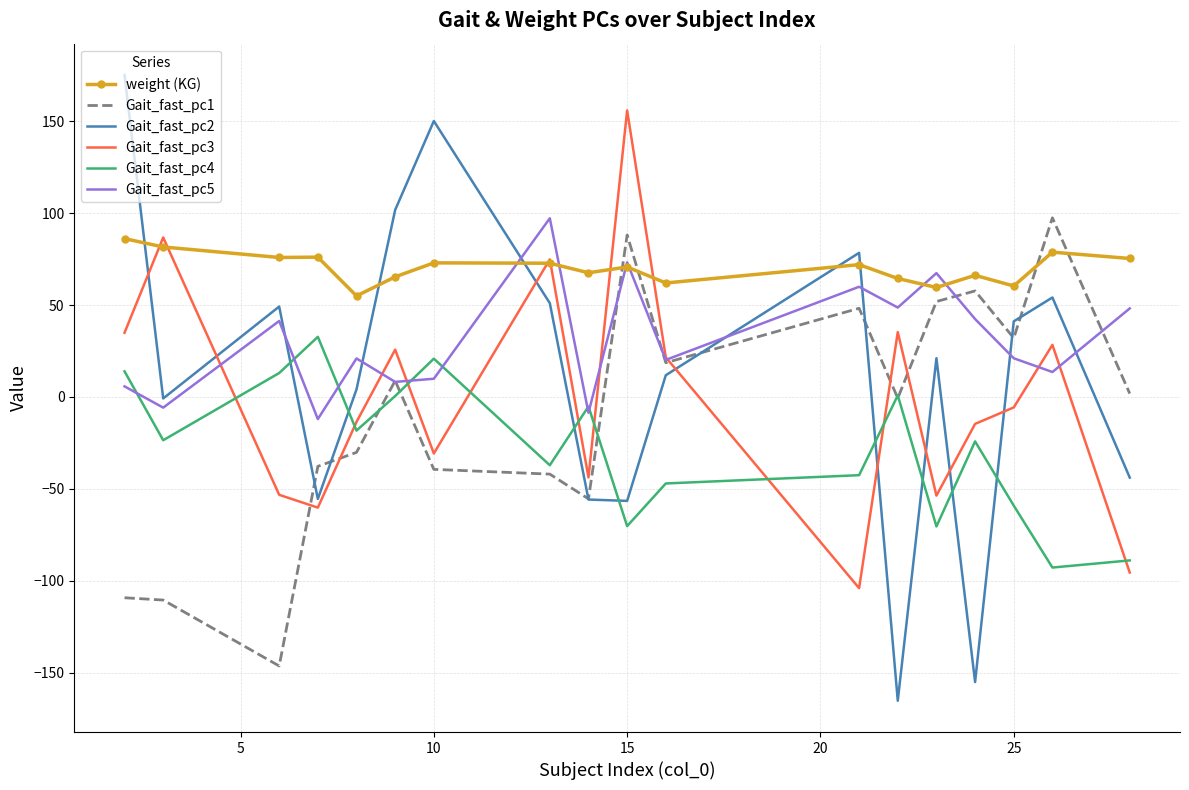

What is the lowest value of the Gait_fast_pc1 series?

-146.4